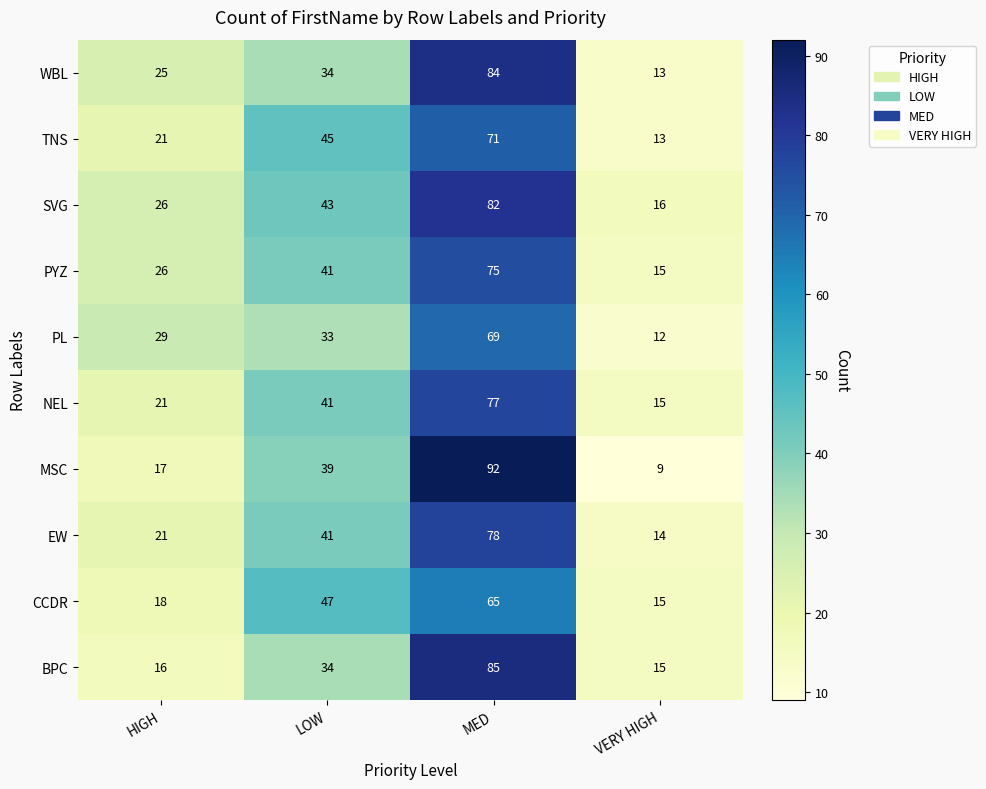

Between LOW and MED, which series saw the biggest shift?

MSC